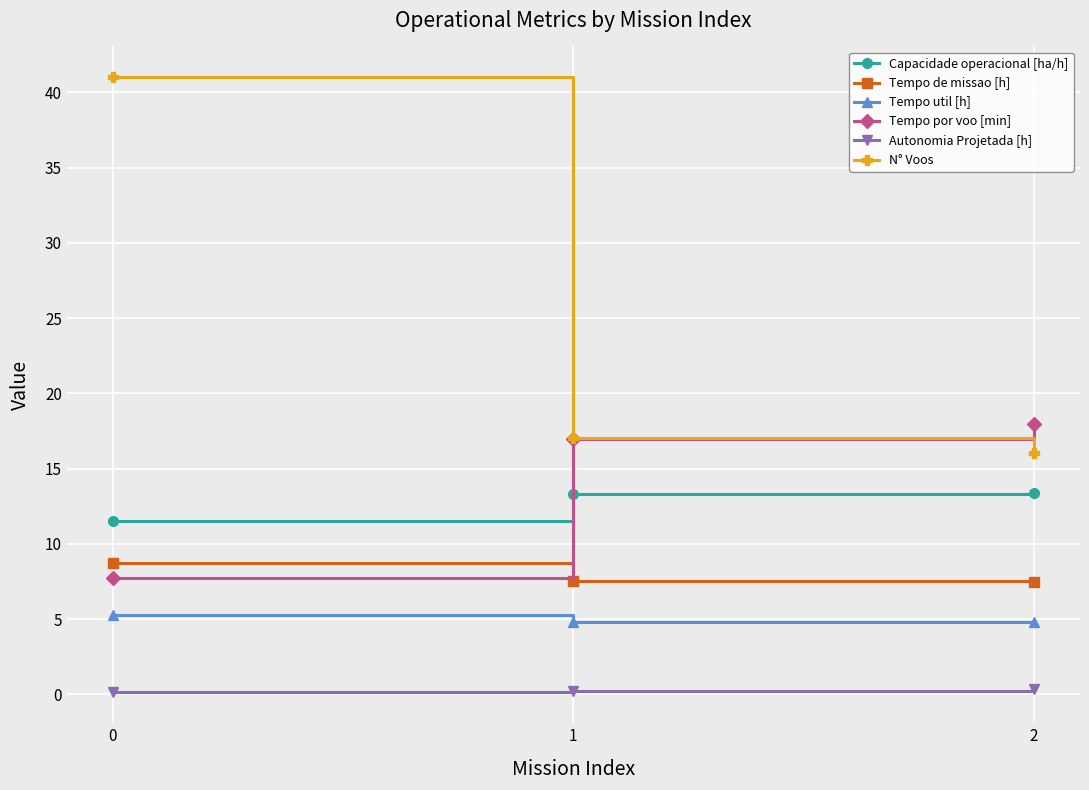

Rank the series at 2 from lowest to highest value.

Autonomia Projetada [h], Tempo util [h], Tempo de missao [h], Capacidade operacional [ha/h], N° Voos, Tempo por voo [min]